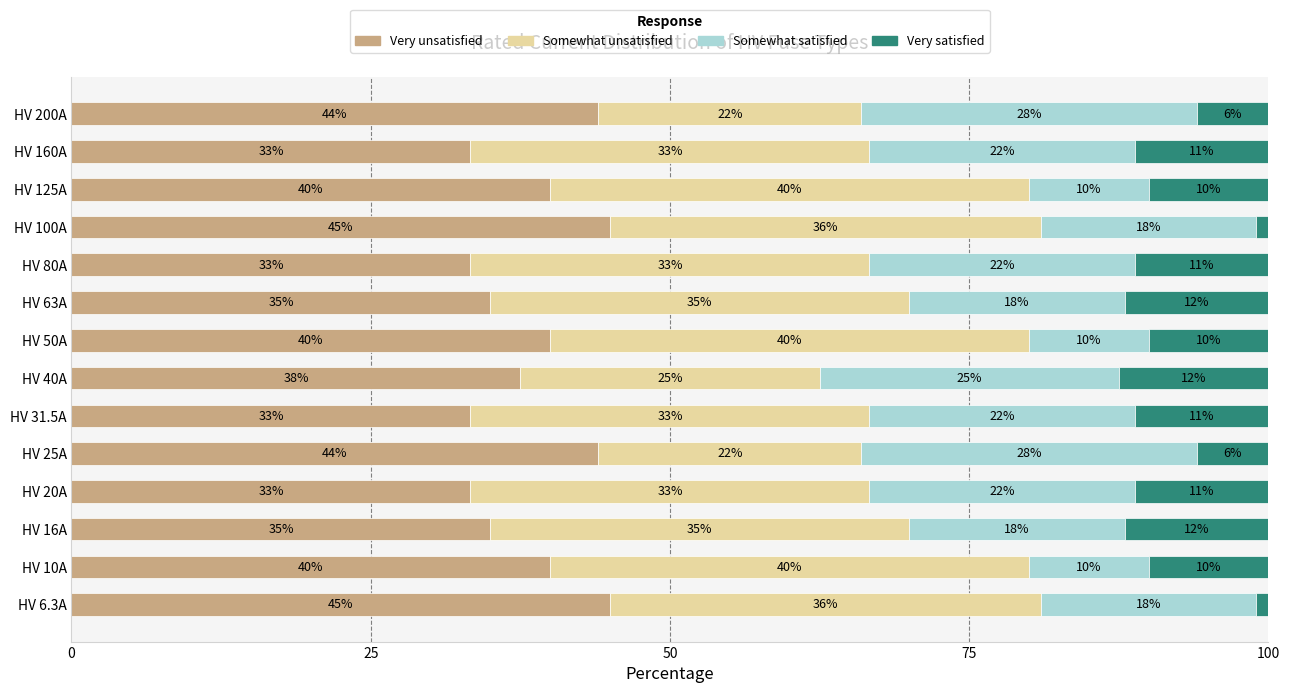

What is the total value across all series at HV 63A?

100.0